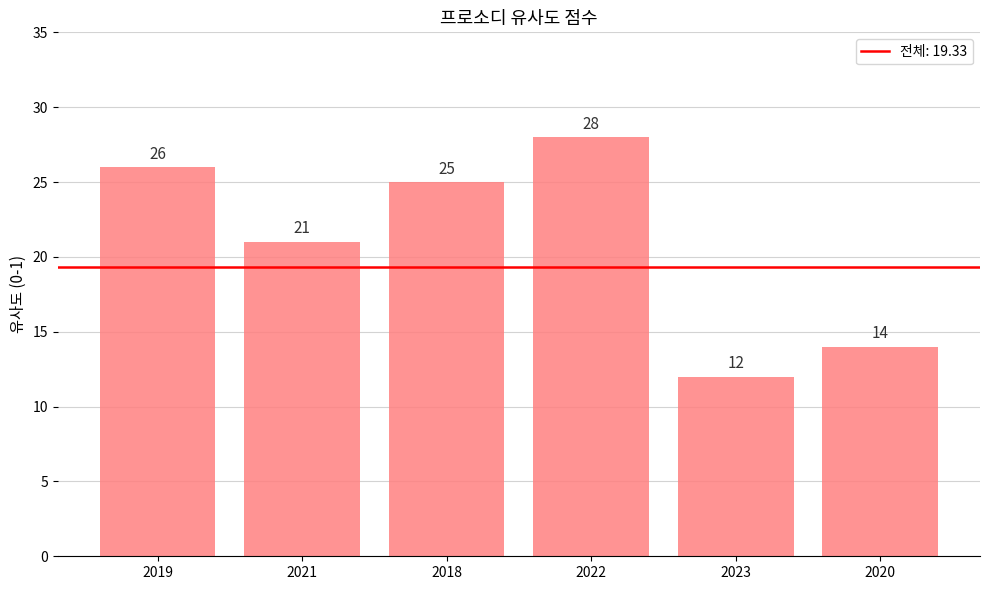

Which has a higher value, 2018 or 2021?

2018